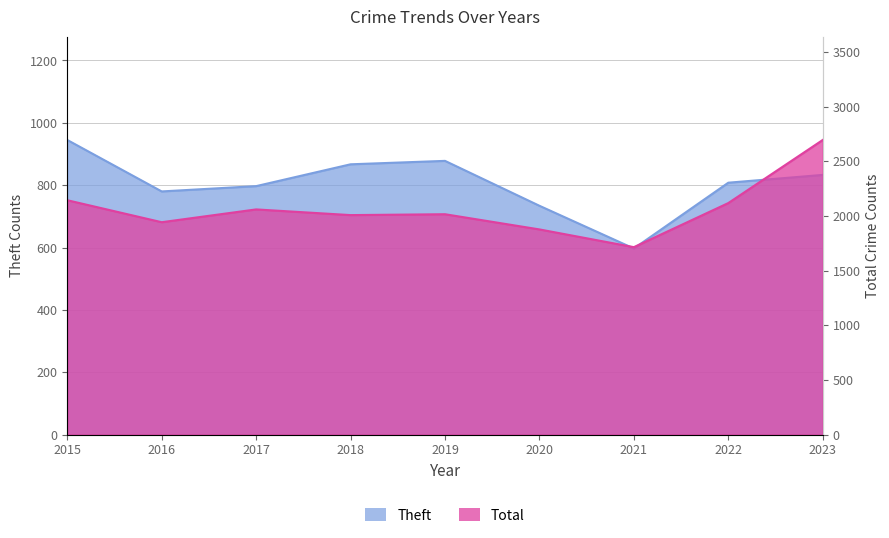

Does the chart display data point markers on the line(s)?

No